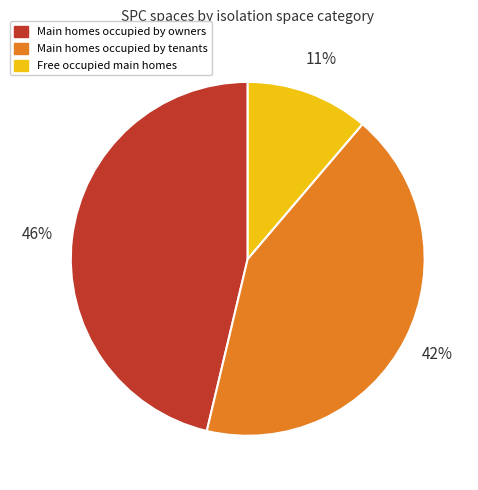

How many slices are in this pie chart?

3